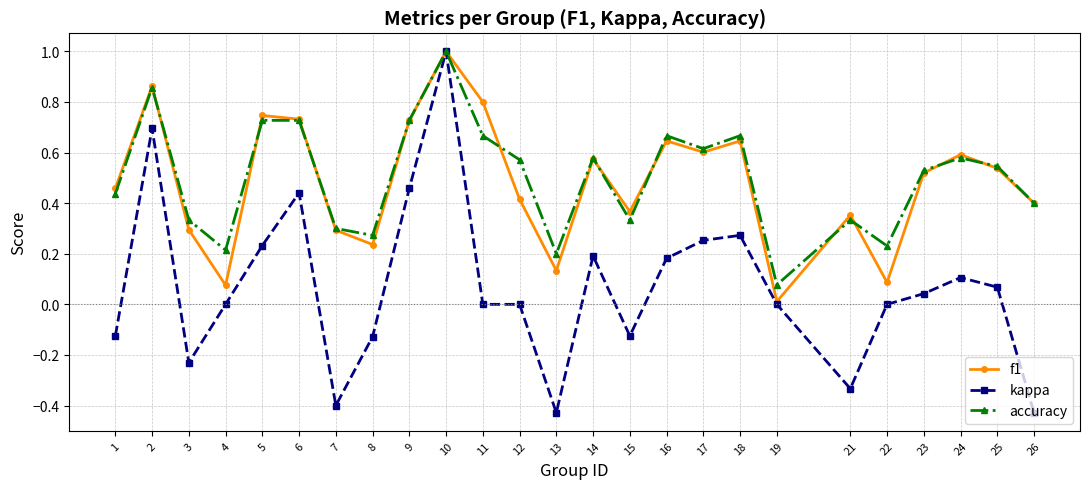

Which series changed the most between 4 and 13?

kappa